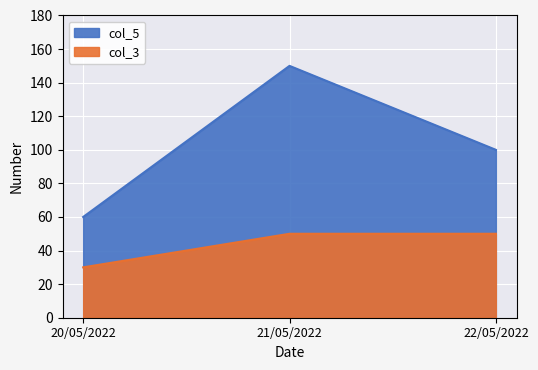

Read the col_3 value at 20/05/2022.

30